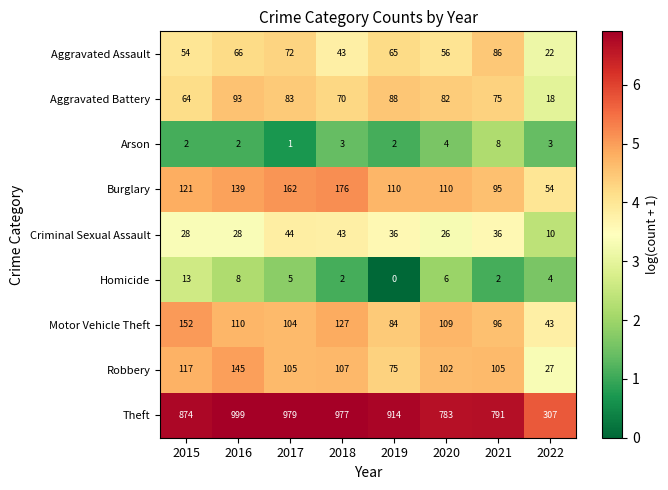

What is the greatest value displayed?

999